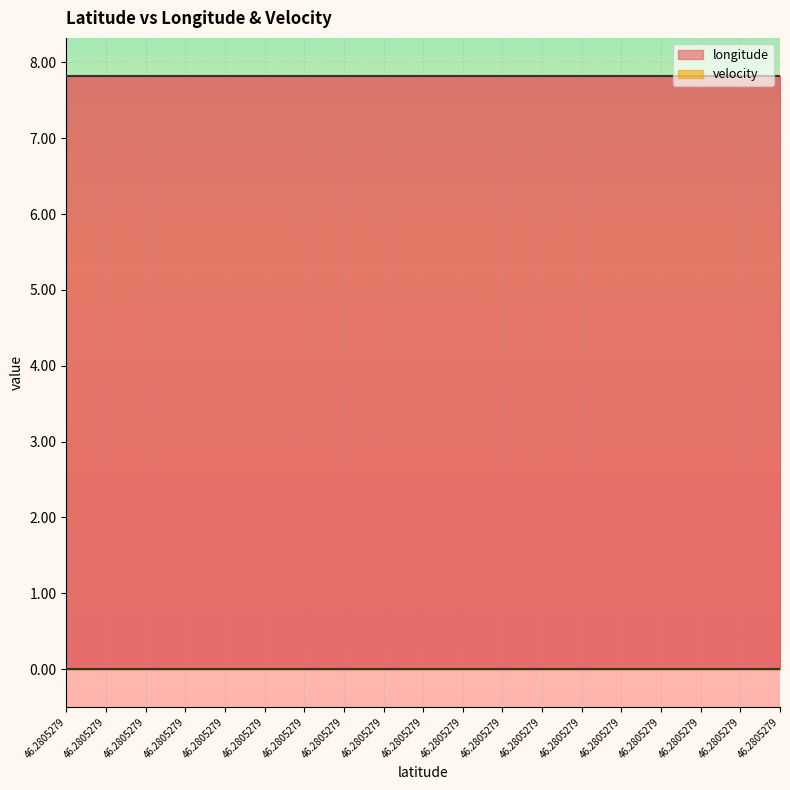

What is the value of the longitude point at the 18th from the left?

7.8